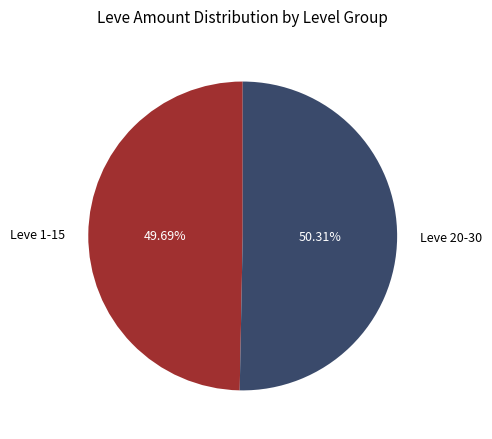

To the nearest percent, what is the average slice percentage?

50%